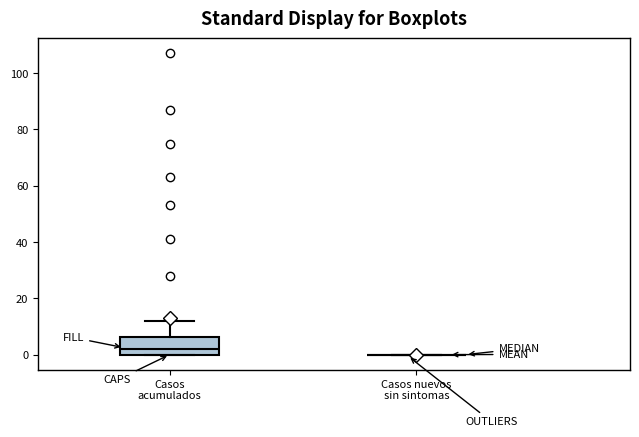

Reading left to right, transcribe this box plot: for each box, give where its median line is, the range the box spans, and where its two whiskers end, as read against the y-axis. The values are not printed on the chart, so give them approximately, as read against the axis.

Casos acumulados: median 2, box 0 to 6, whiskers 0 to 12
Casos nuevos sin sintomas: box collapsed to a line at 0, whiskers 0 to 0